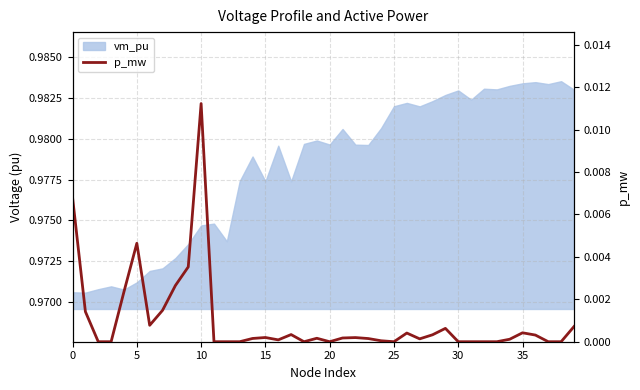

The chart shows a value of 0.0 at 35. True or false?

True